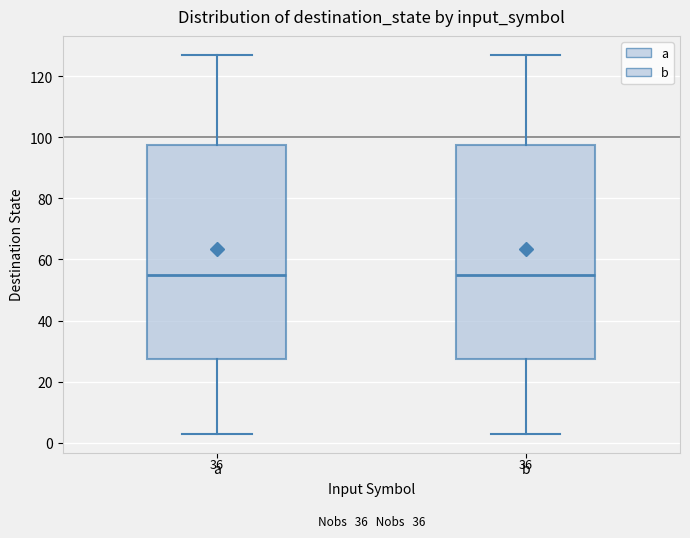

Reading left to right, read every box against the y-axis: the position of its median line, the range the box covers, and the ends of its whiskers. The values are not printed on the chart, so give them approximately, as read against the axis.

a: median 56, box 28 to 98, whiskers 4 to 128
b: median 56, box 28 to 98, whiskers 4 to 128